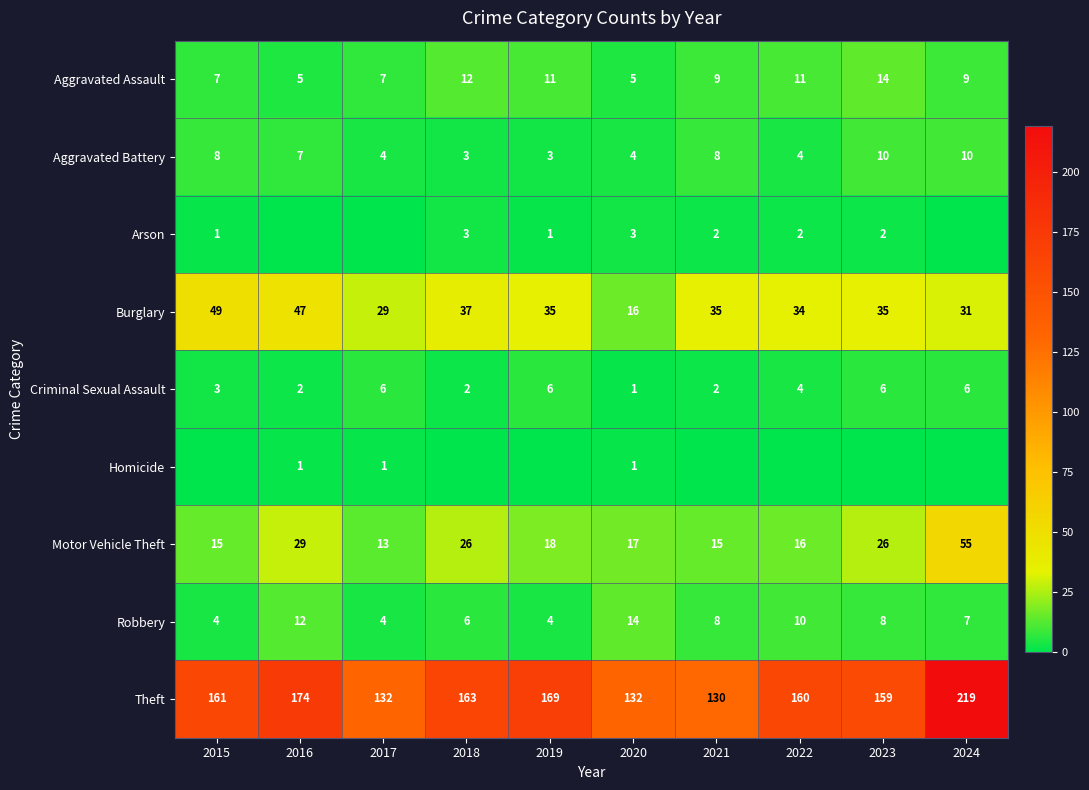

What is the sum of the Arson values at 2020 and 2015?

4